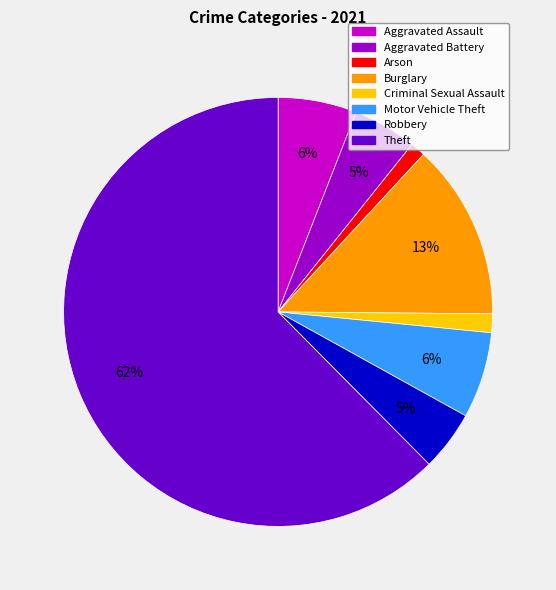

Is the sum of Robbery and Motor Vehicle Theft greater than half?

No